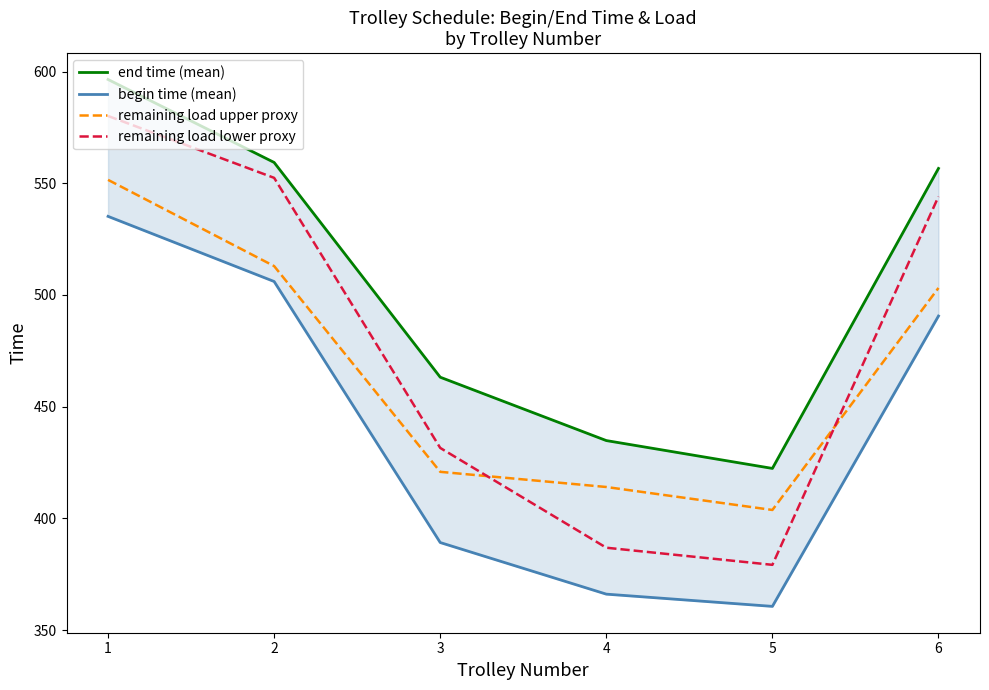

What is the sum of the begin time (mean) values at 3 and 6?

879.8